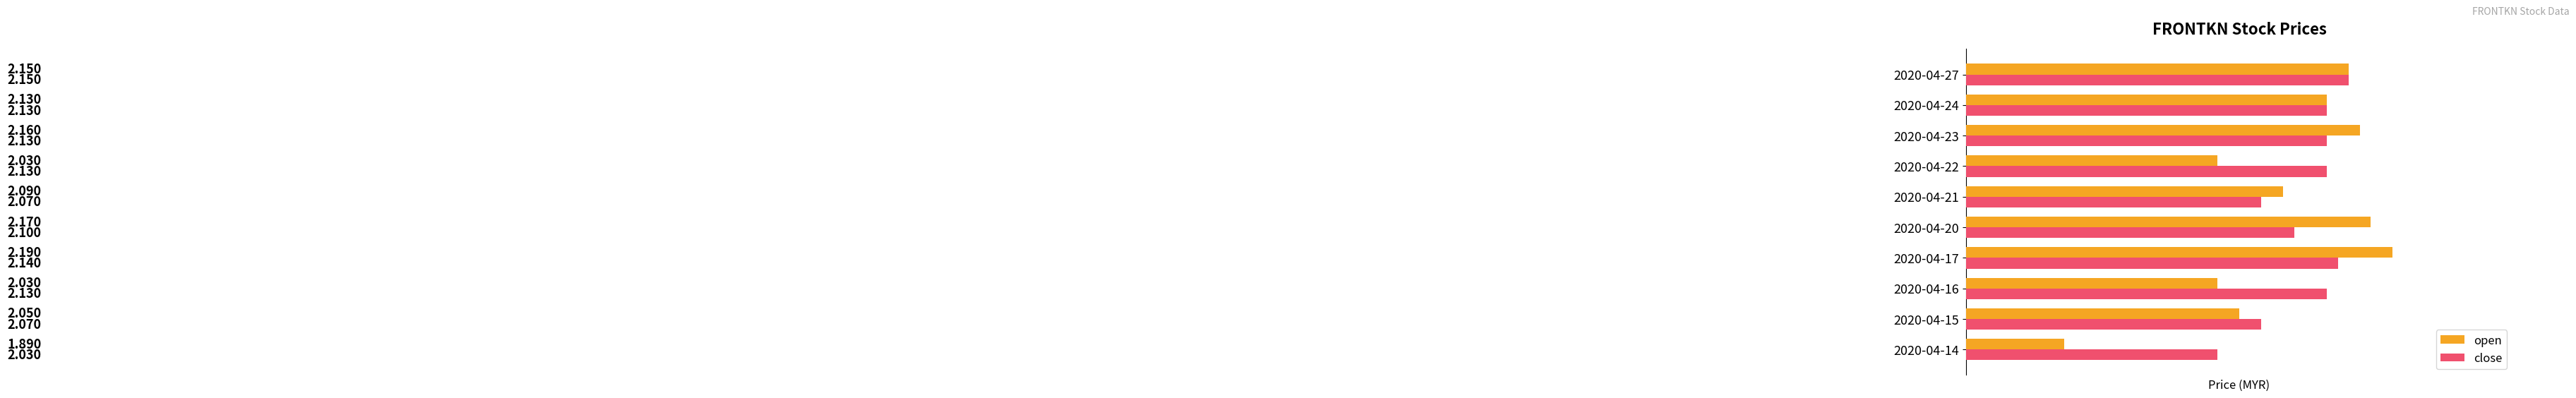

Is the value of close at 2020-04-24 greater than the value of open at 2020-04-23?

No